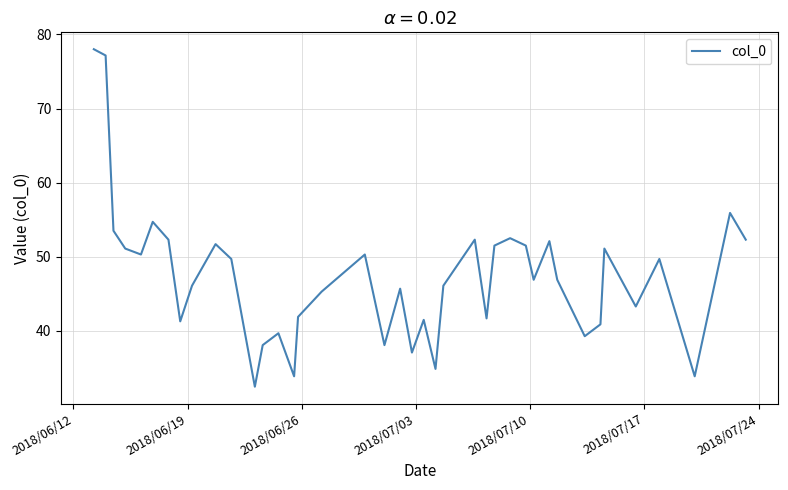

What is the greatest value displayed?

78.0